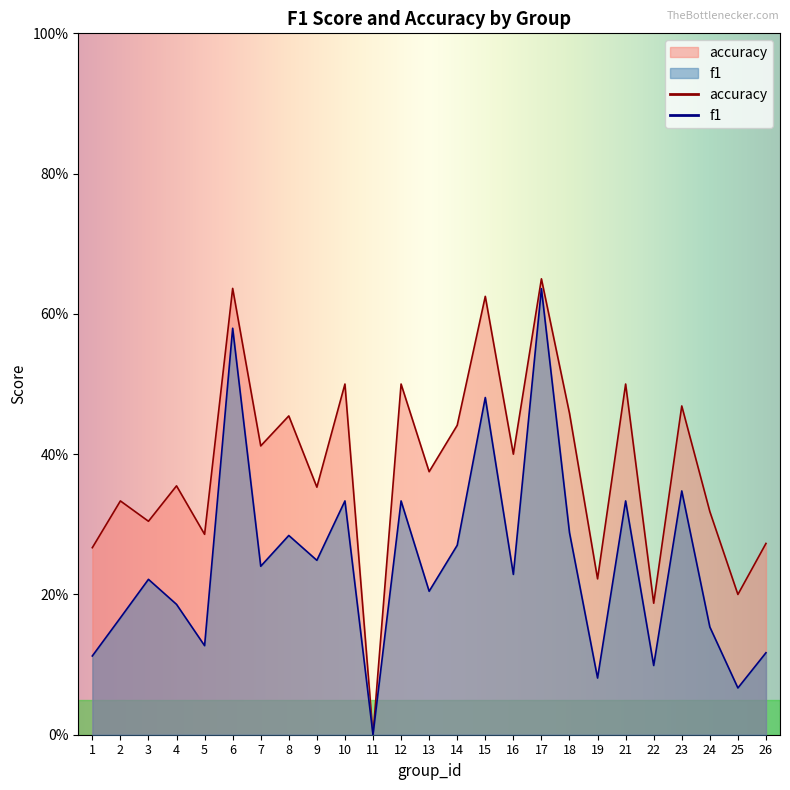

What is the difference between the maximum and minimum values in the accuracy series?

0.7